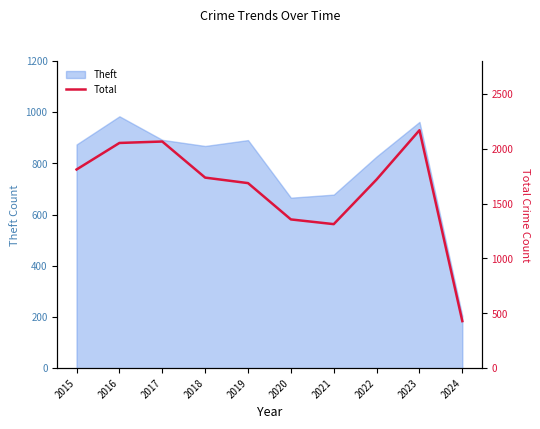

Which category has the highest value across all series?

2023